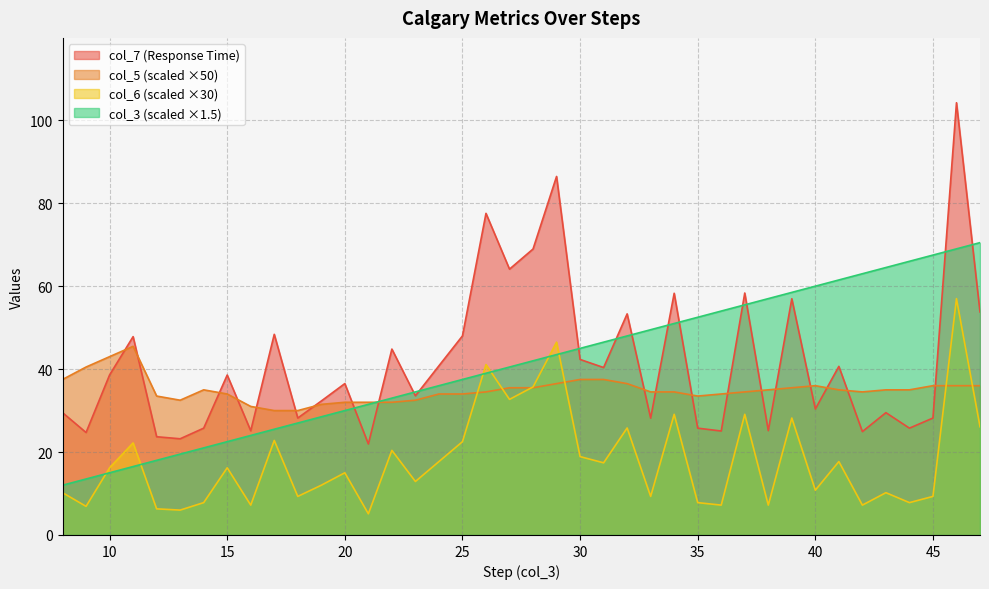

How many distinct data groups are displayed?

4